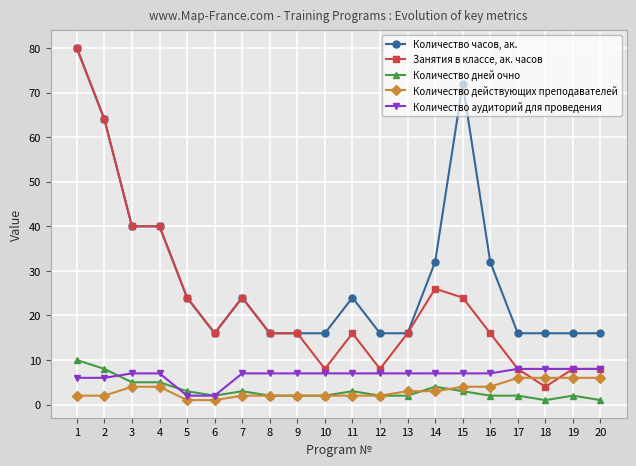

Count the number of data series in this chart.

5